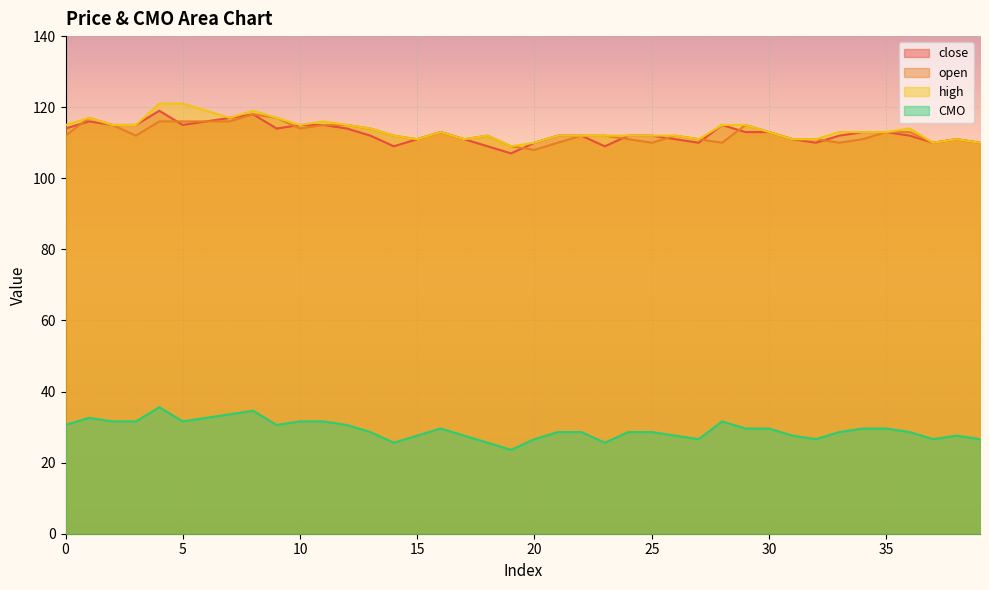

Where is the first local minimum for high?

7